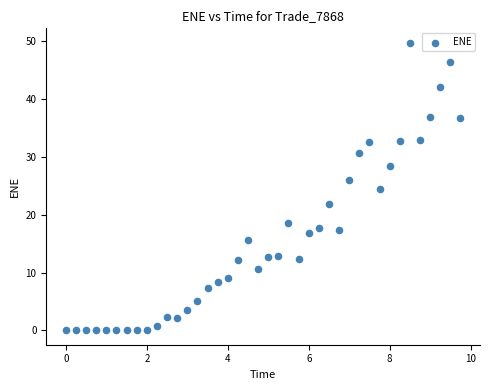

What is the range of X values (max minus min)?

9.7